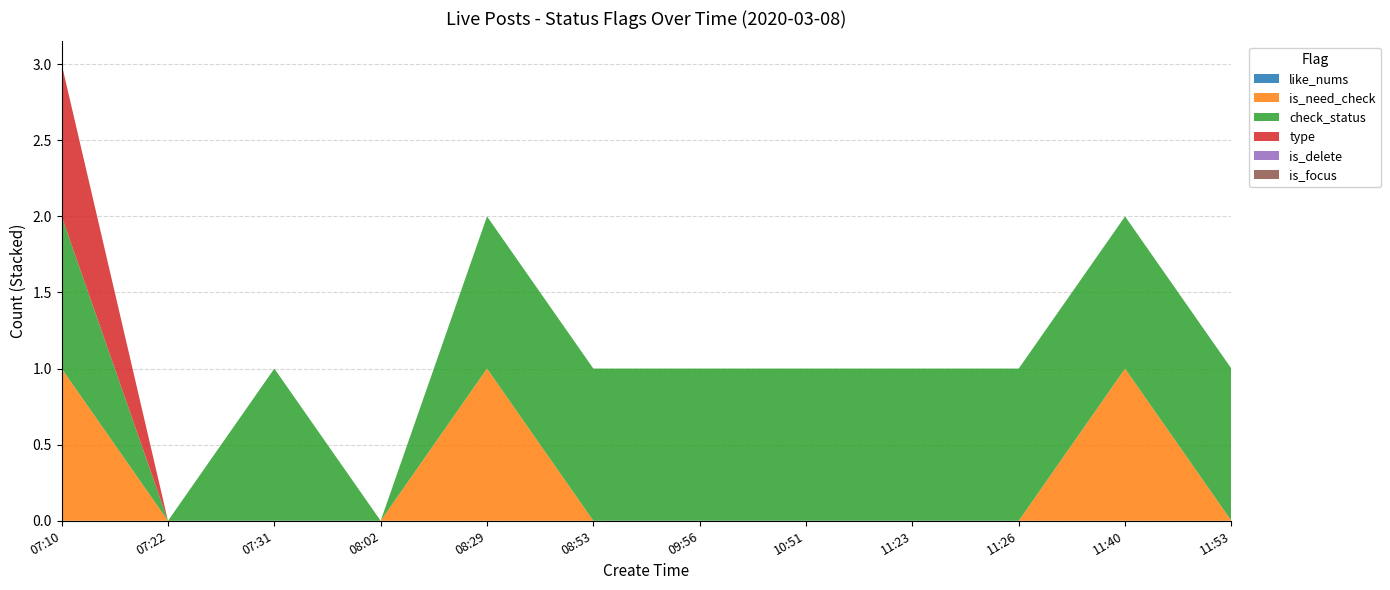

Reading left to right, what are all the values shown in this chart?

like_nums: 07:10=0	07:22=0	07:31=0	08:02=0	08:29=0	08:53=0	09:56=0	10:51=0	11:23=0	11:26=0	11:40=0	11:53=0
is_need_check: 07:10=1	07:22=0	07:31=0	08:02=0	08:29=1	08:53=0	09:56=0	10:51=0	11:23=0	11:26=0	11:40=1	11:53=0
check_status: 07:10=1	07:22=0	07:31=1	08:02=0	08:29=1	08:53=1	09:56=1	10:51=1	11:23=1	11:26=1	11:40=1	11:53=1
type: 07:10=1	07:22=0	07:31=0	08:02=0	08:29=0	08:53=0	09:56=0	10:51=0	11:23=0	11:26=0	11:40=0	11:53=0
is_delete: 07:10=0	07:22=0	07:31=0	08:02=0	08:29=0	08:53=0	09:56=0	10:51=0	11:23=0	11:26=0	11:40=0	11:53=0
is_focus: 07:10=0	07:22=0	07:31=0	08:02=0	08:29=0	08:53=0	09:56=0	10:51=0	11:23=0	11:26=0	11:40=0	11:53=0